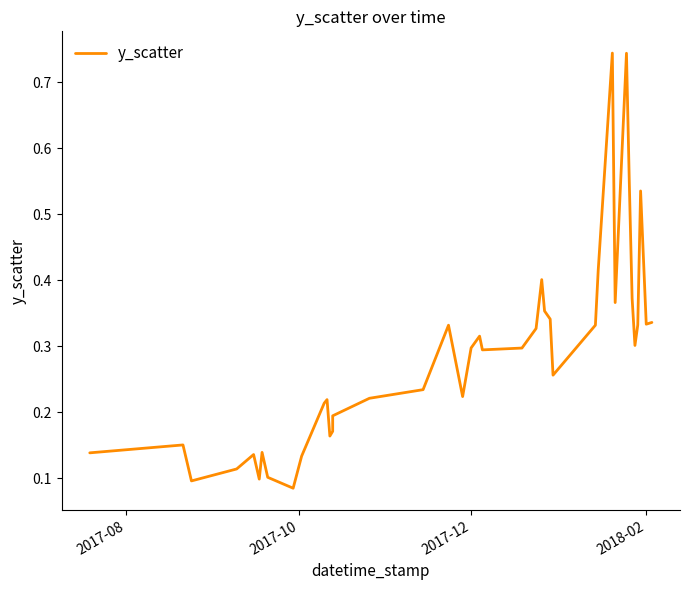

What is the sum of all values?

11.4